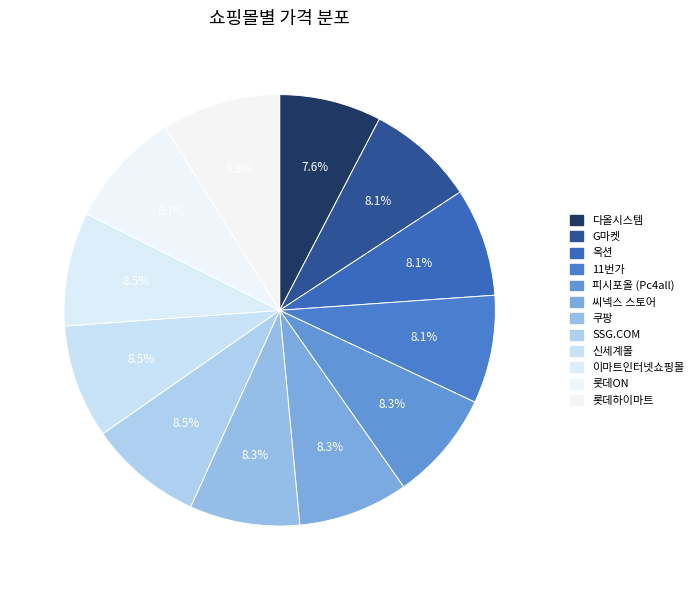

To the nearest percent, what is the average slice percentage?

8%